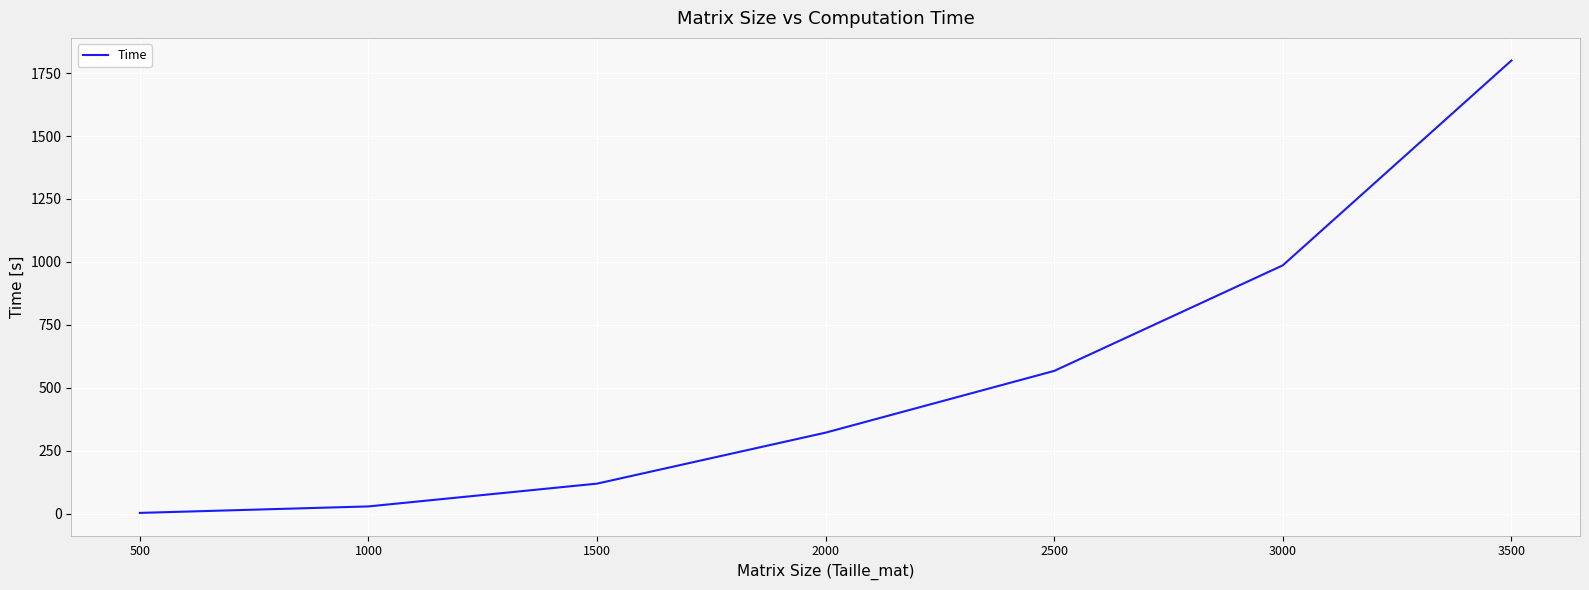

What is the change in value from 2500 to 3000?

+419.1